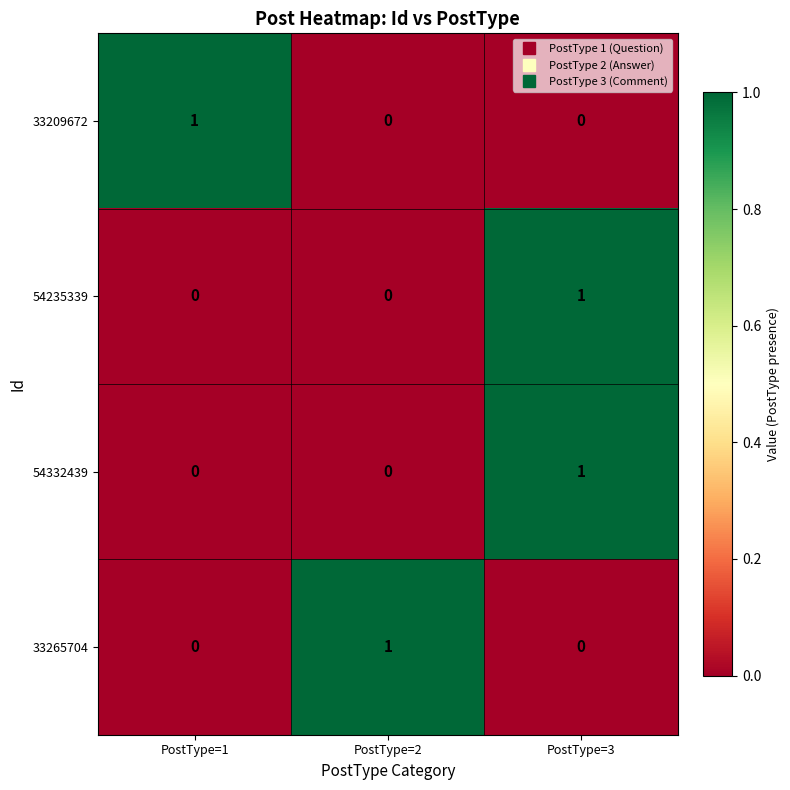

The 54332439 series shows 1 at PostType=2. True or false?

False